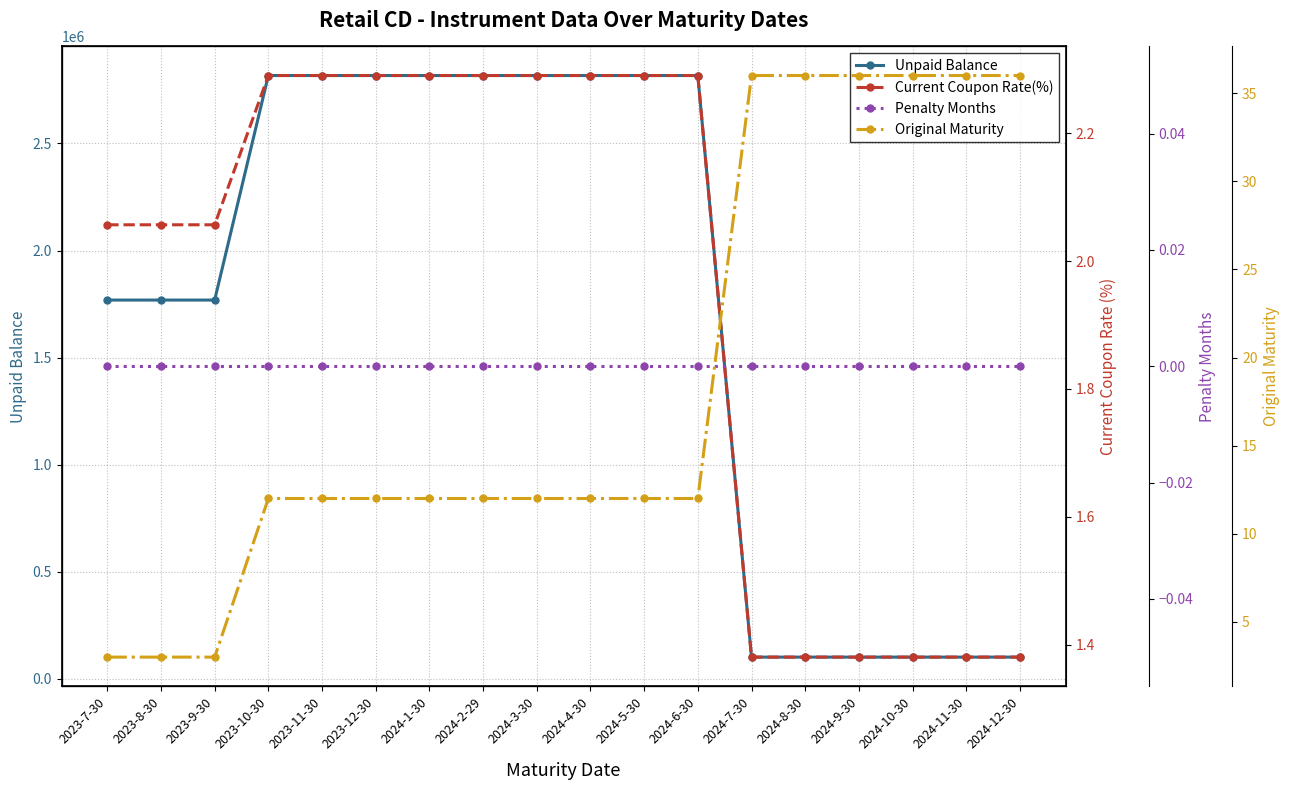

What is the average value of the Unpaid Balance series?

1737189.3